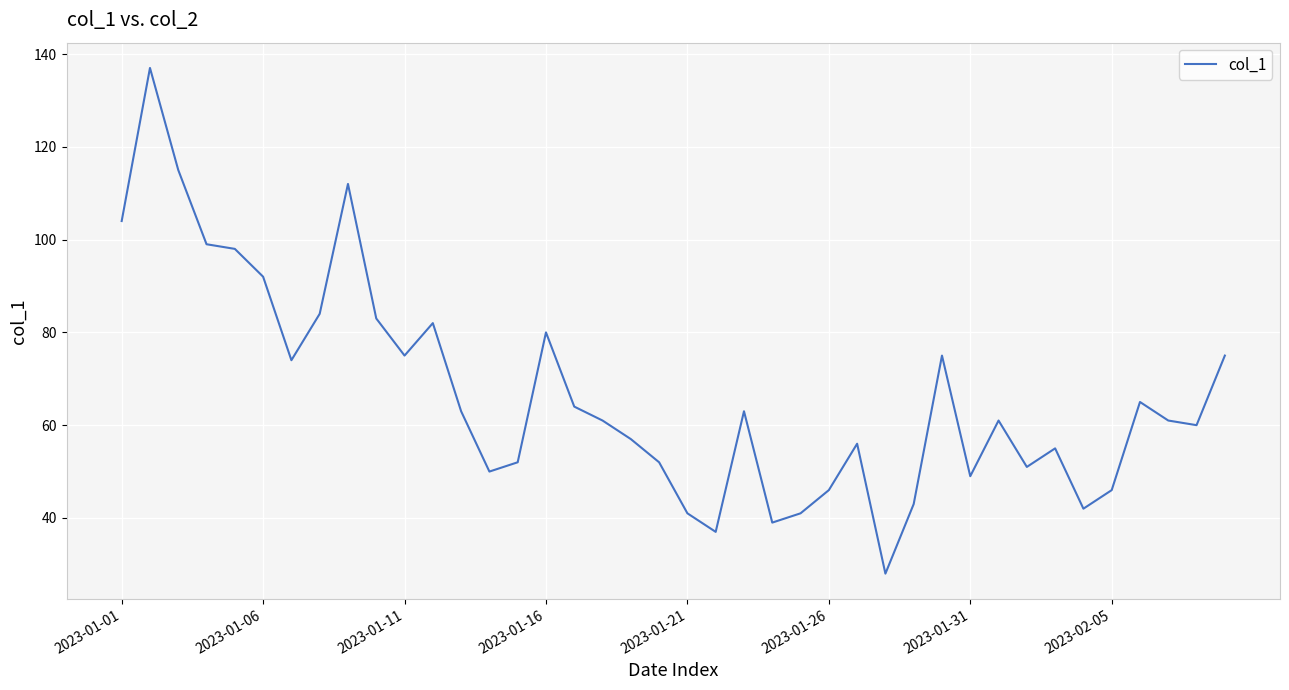

How many series are shown in this chart?

1